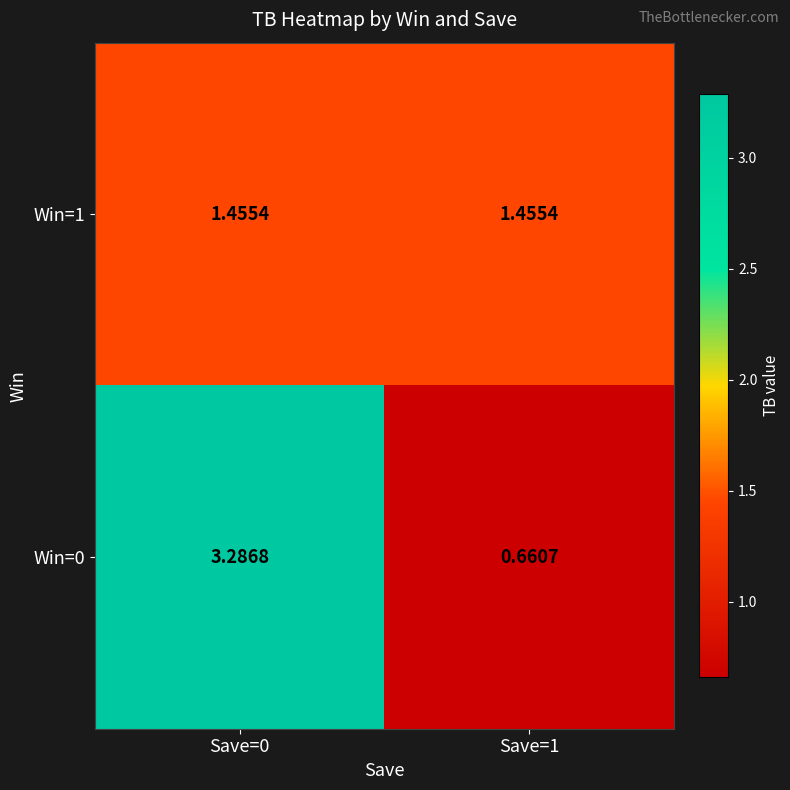

Is the value of Win=0 at Save=1 greater than the value of Win=1 at Save=0?

No